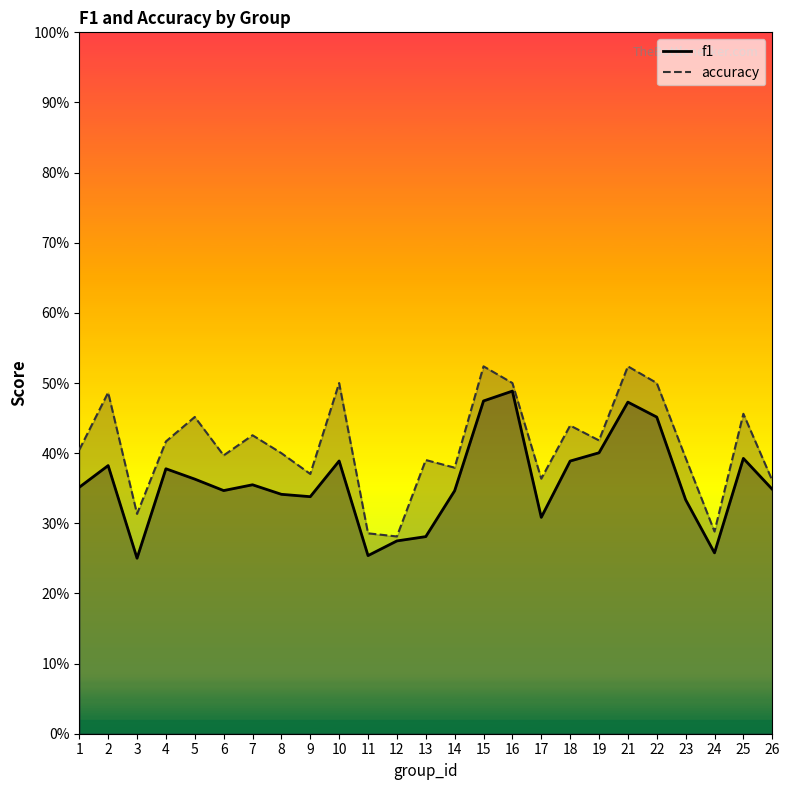

How many lines are shown in the chart?

2